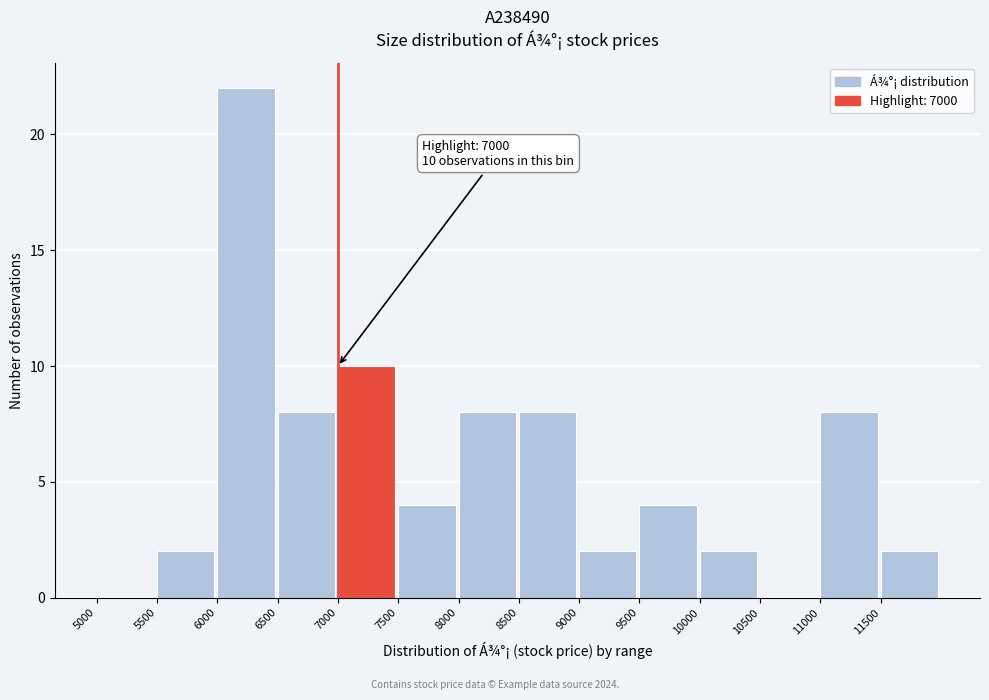

Over which range of the x-axis is the bar tallest?

6000 to 6500